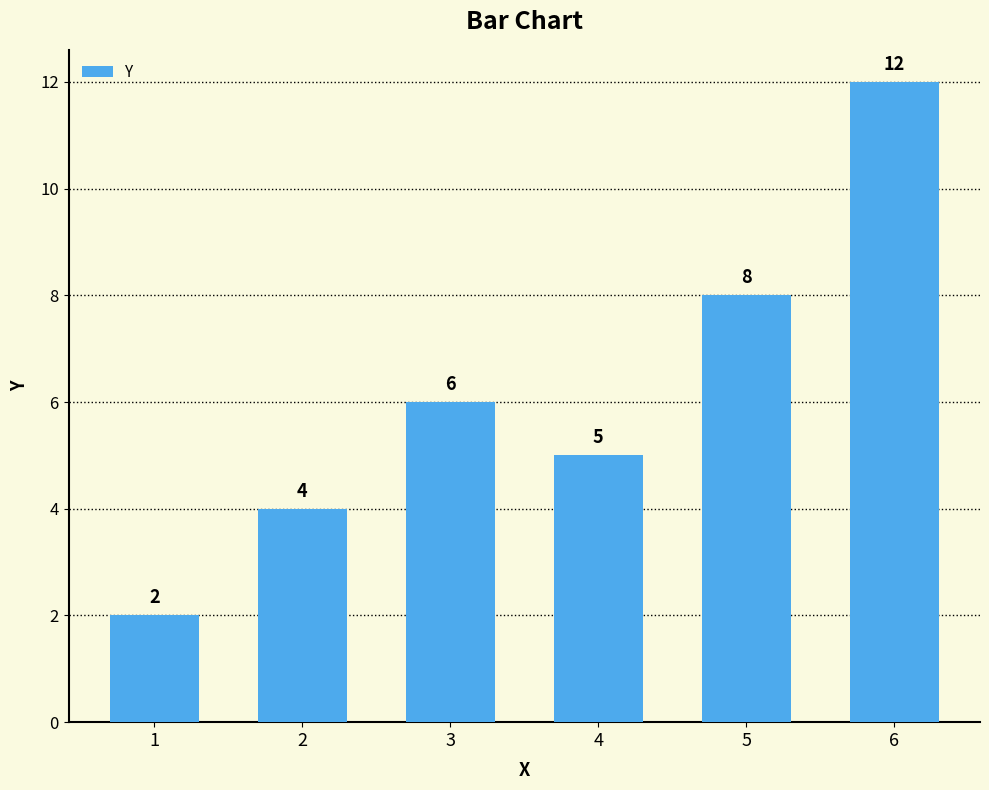

How many categories are shown in the chart?

6